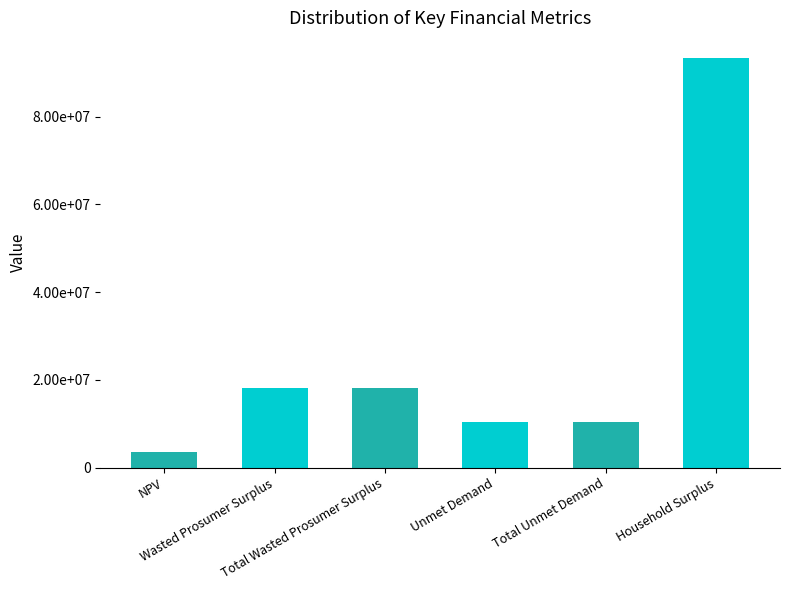

Reading left to right, what are all the values shown in this chart?

NPV=3624743.0	Wasted Prosumer Surplus=18096620.3	Total Wasted Prosumer Surplus=18096620.3	Unmet Demand=10301564.4	Total Unmet Demand=10301564.4	Household Surplus=93269748.2